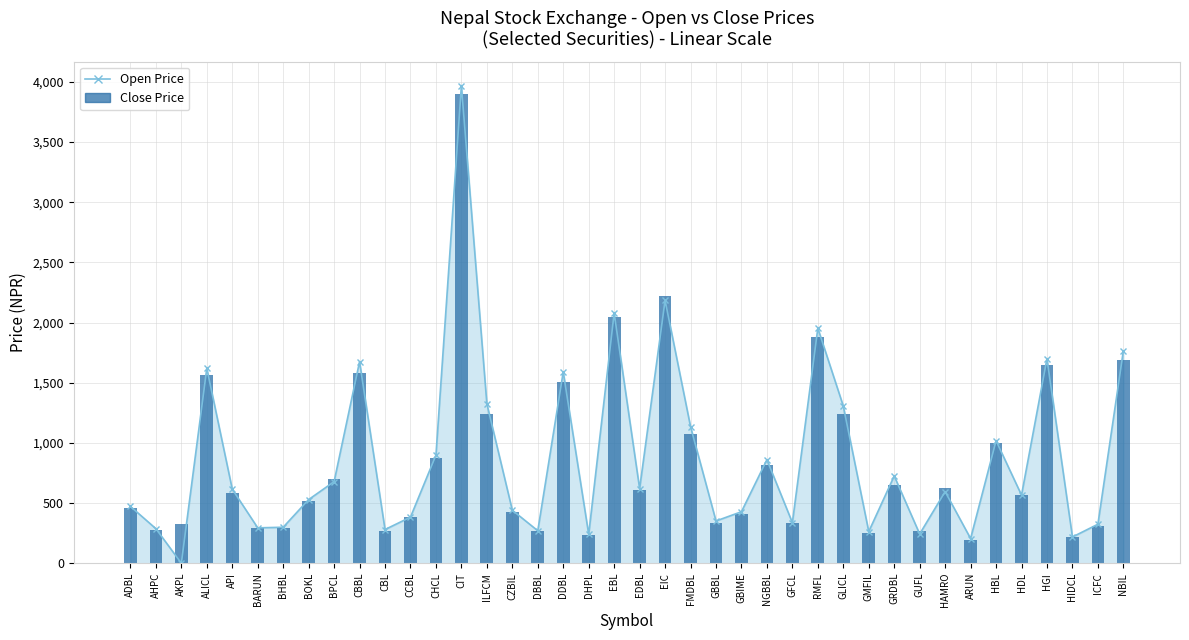

The value at HAMRO is 624. True or false?

True